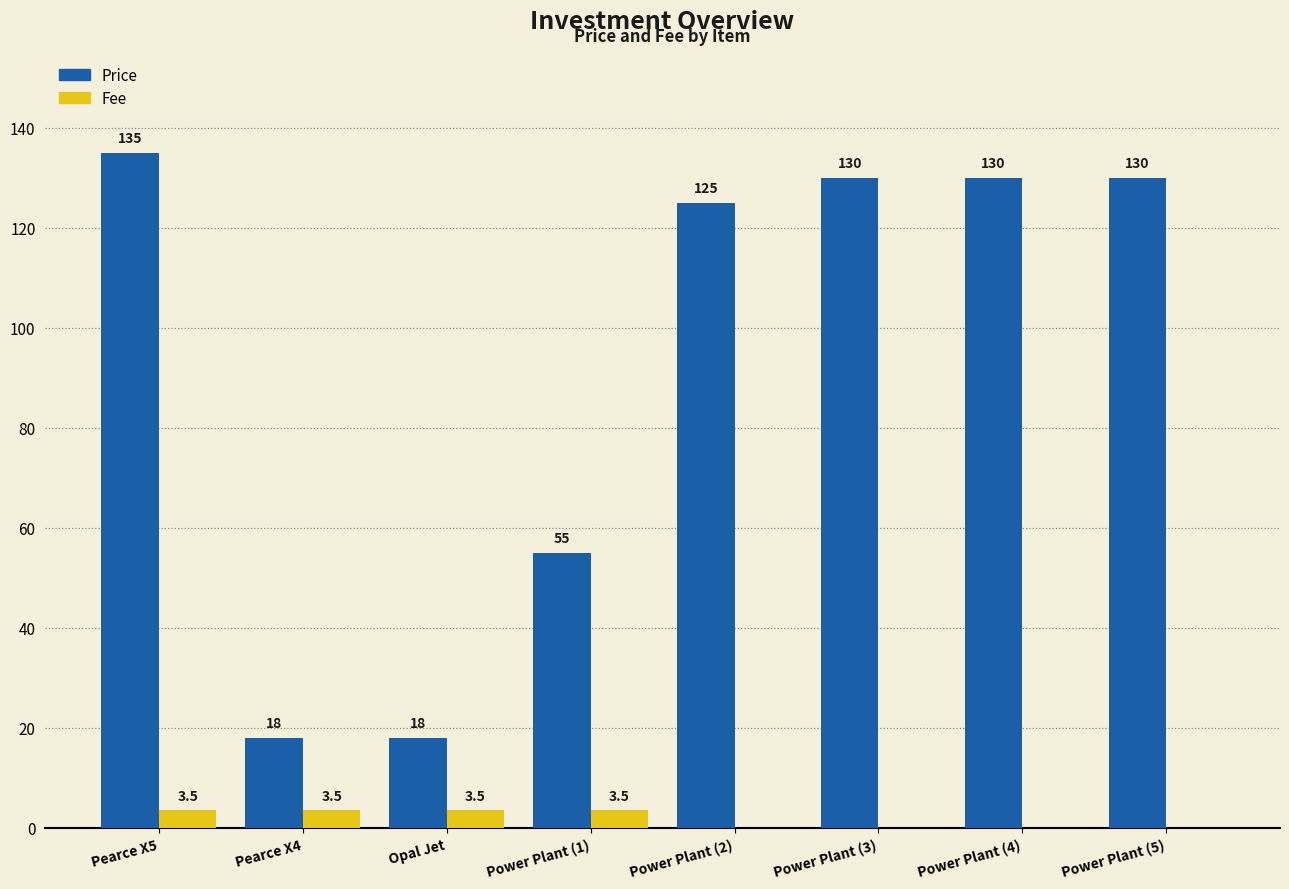

Is it true that Fee equals 0.0 at Power Plant (4)?

True